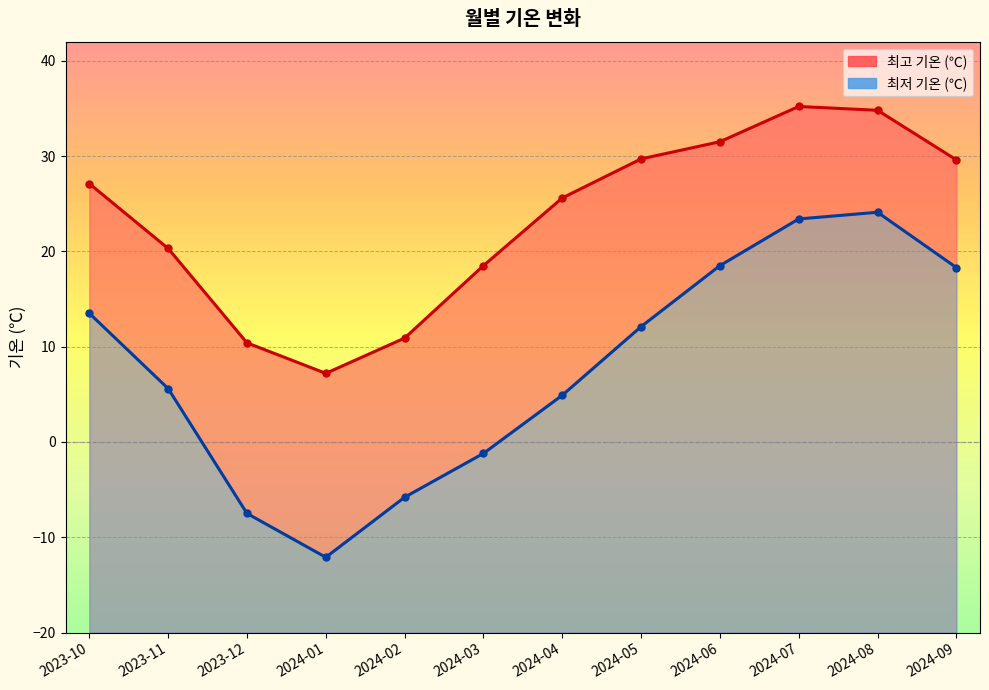

What is the difference between the maximum and minimum values in the 최고 기온 (℃) series?

28.0